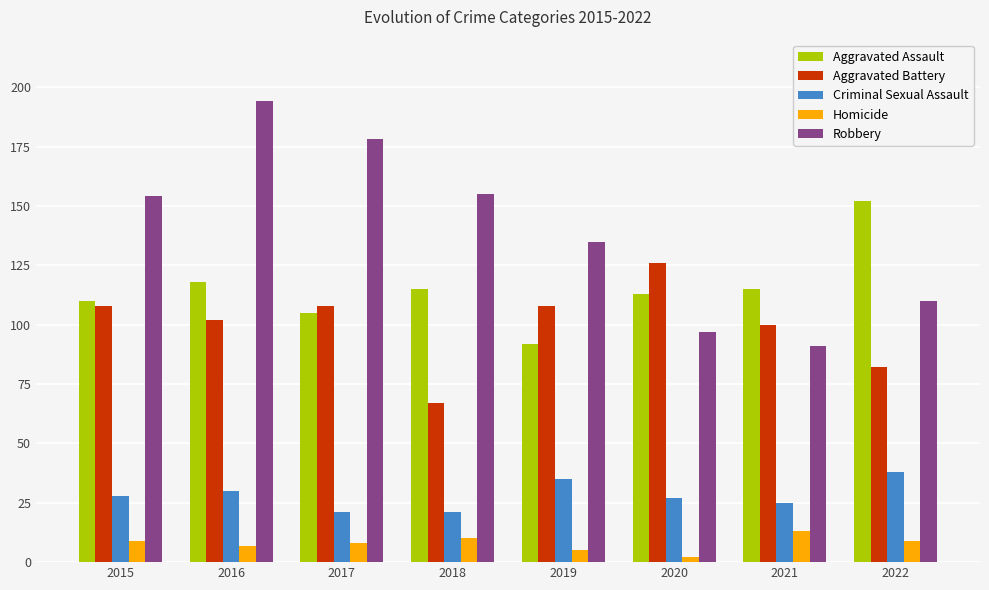

At how many categories does at least one series exceed 7?

8